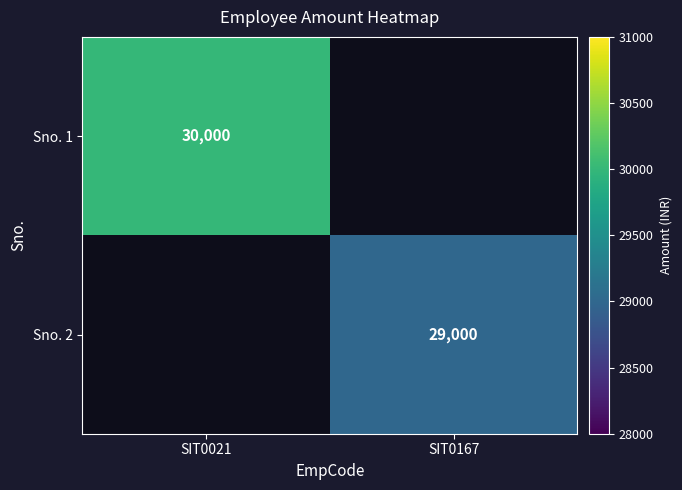

The Sno. 2 series shows 40842 at SIT0167. True or false?

False